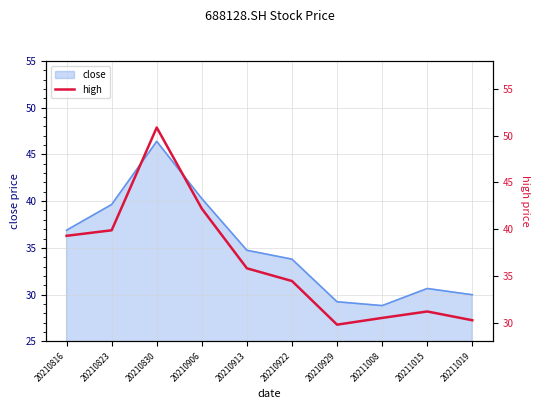

Which category has the highest value in the close series?

20210830